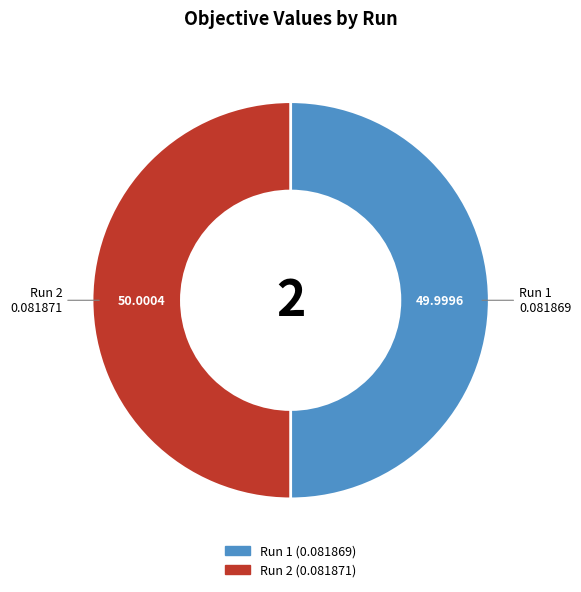

How many segments does this pie chart have?

2